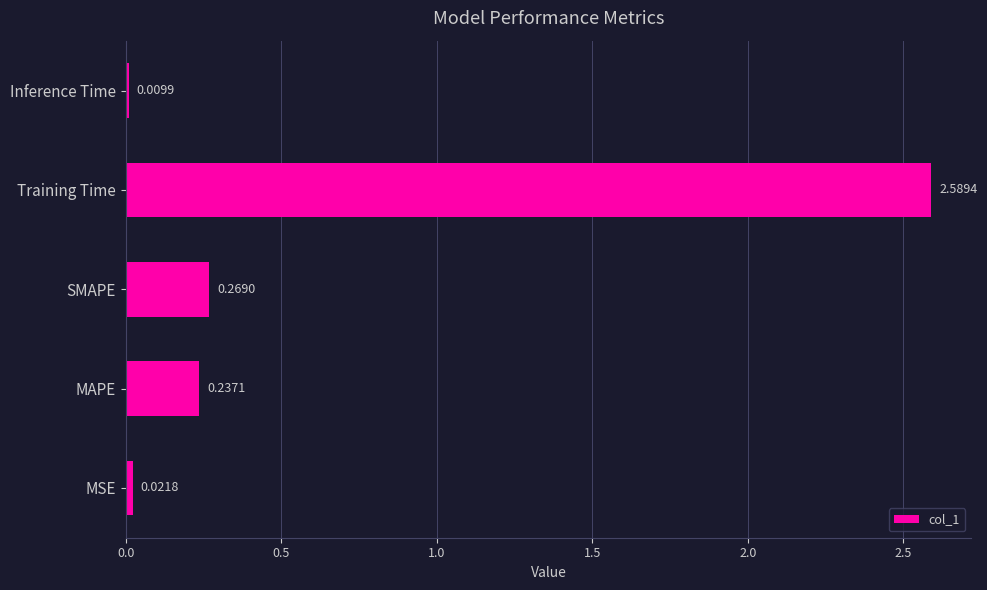

Which category has the lowest value across all series?

Inference Time